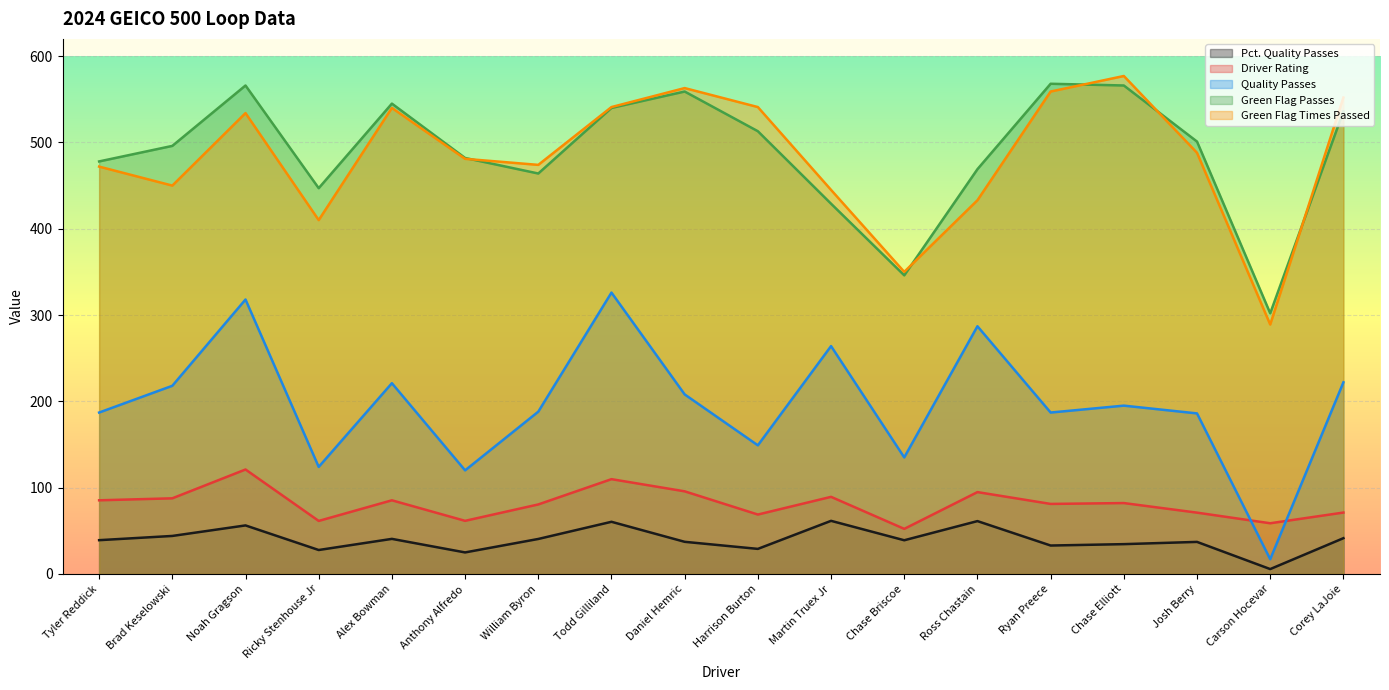

What is the label of the 3rd point from the right?

Josh Berry